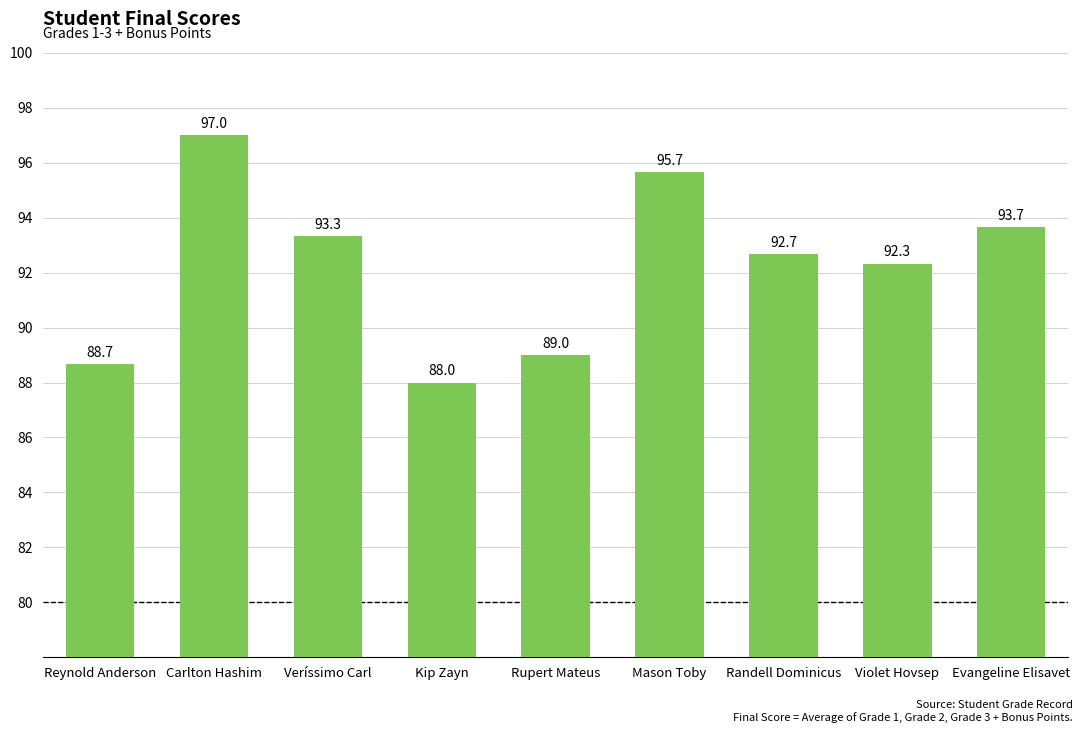

True or false: the data shows 95.7 at Mason Toby.

True